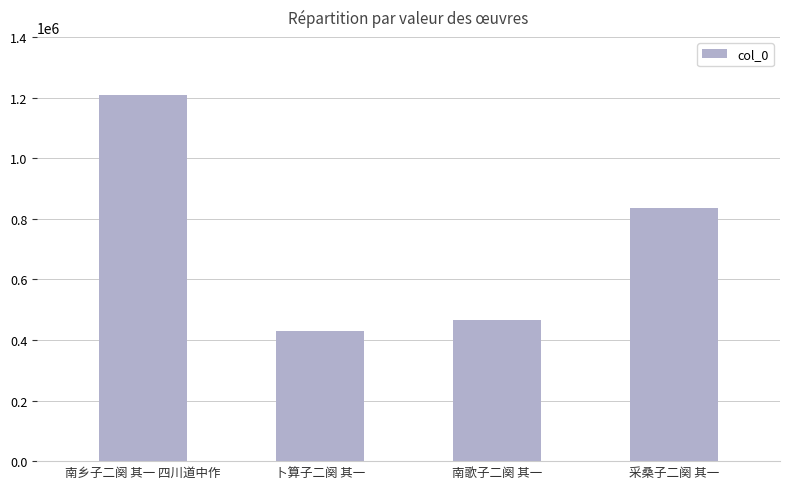

Which label corresponds to the largest value in the chart?

南乡子二阕 其一 四川道中作